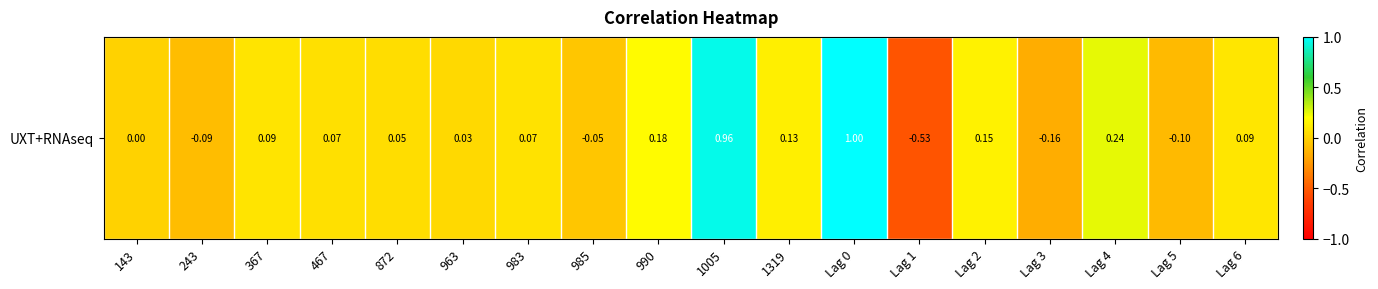

What is the sum of the values at 1005 and 467?

1.0